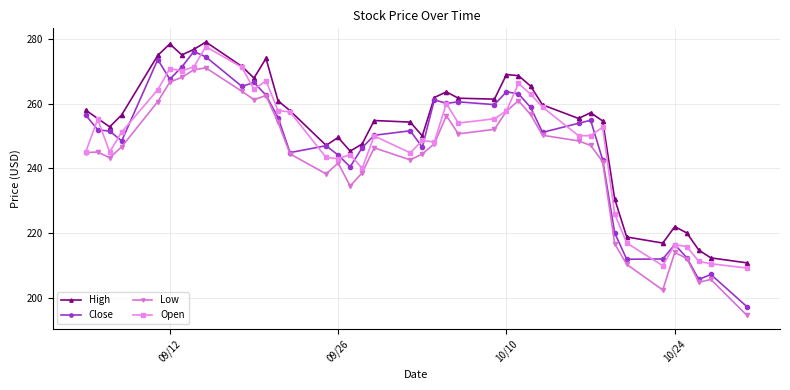

True or false: High and Low cross at least once.

False